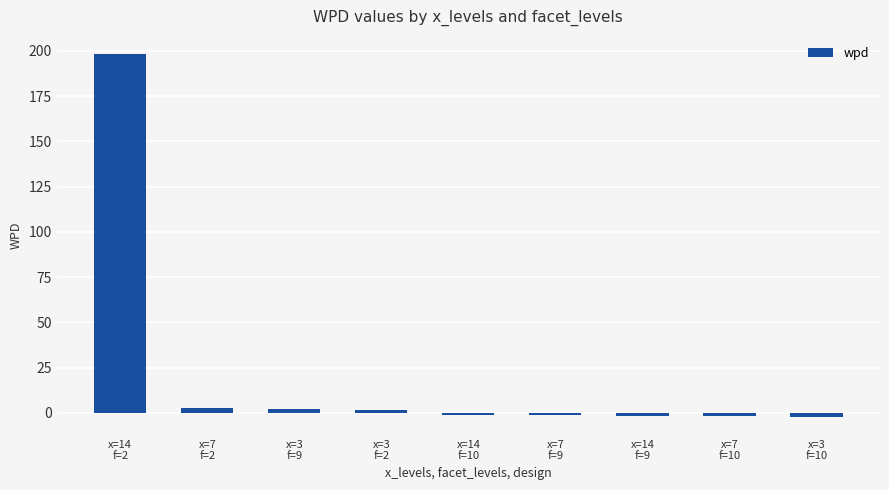

What is the label of the 7th bar from the left?

x=14
f=9